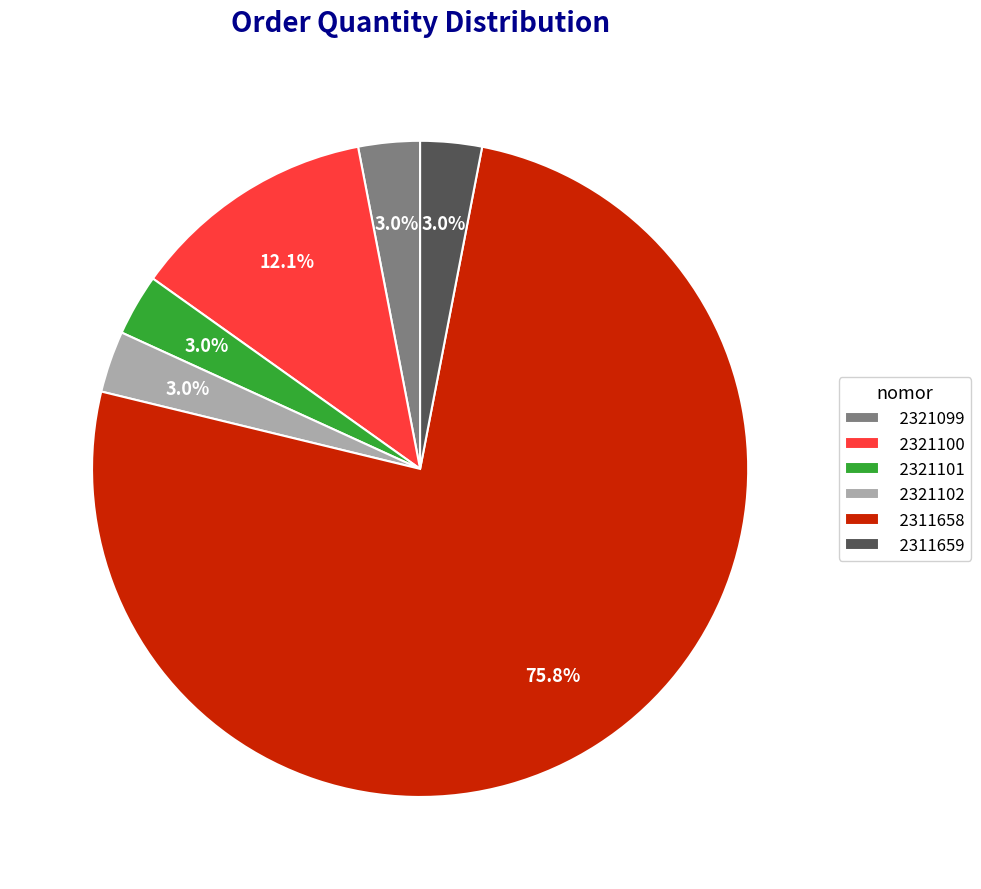

Does any single category account for the majority?

Yes